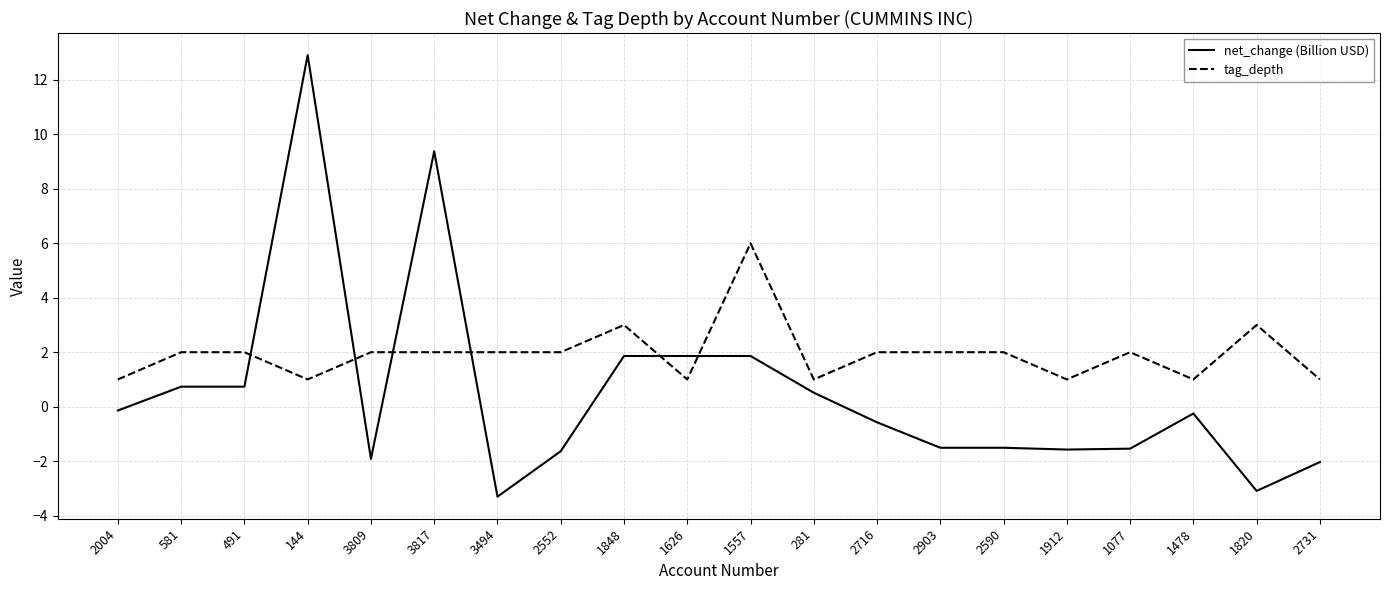

After their last crossing, which series has the higher values: tag_depth or net_change (Billion USD)?

tag_depth